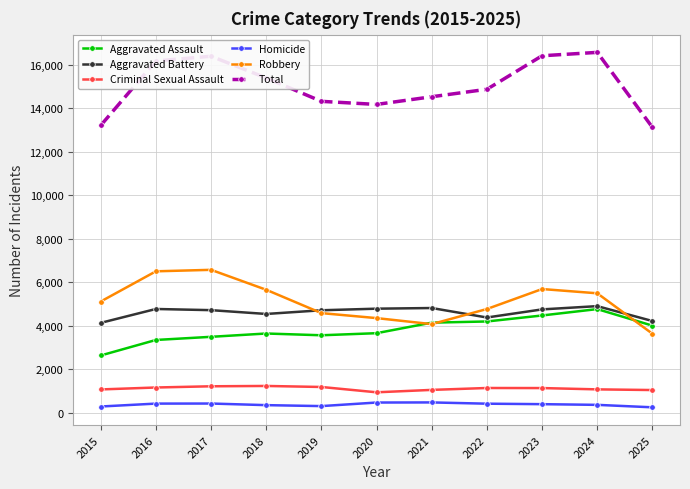

Is the value of Homicide at 2025 greater than the value of Aggravated Battery at 2016?

No